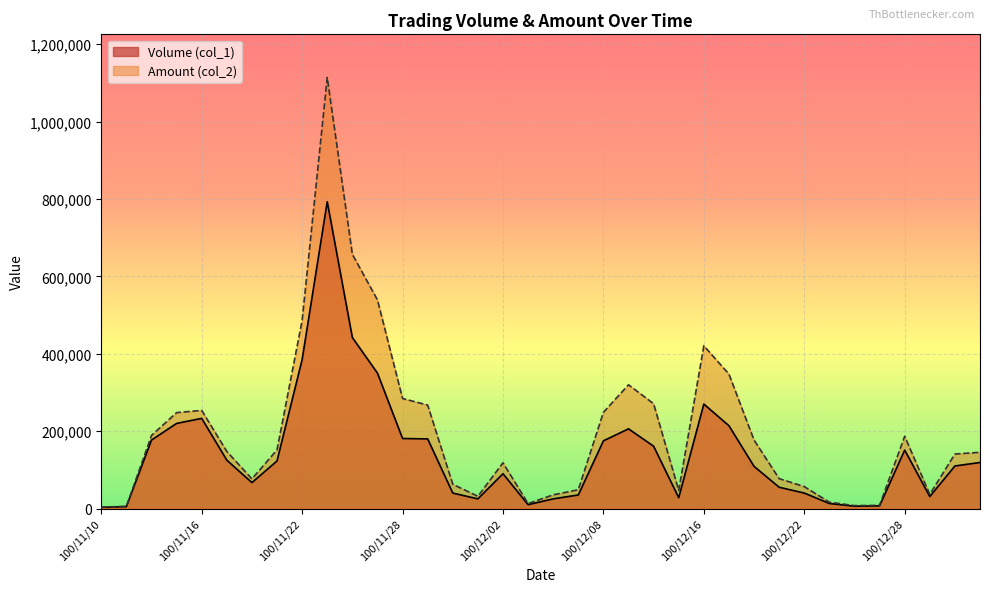

How many series are shown in this chart?

2